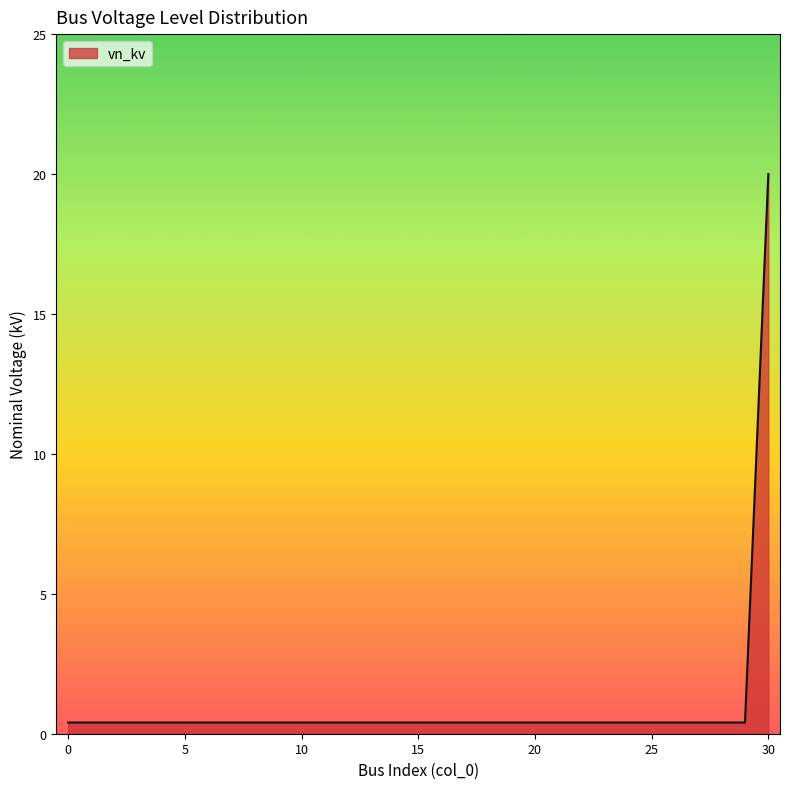

How many lines are shown in the chart?

1